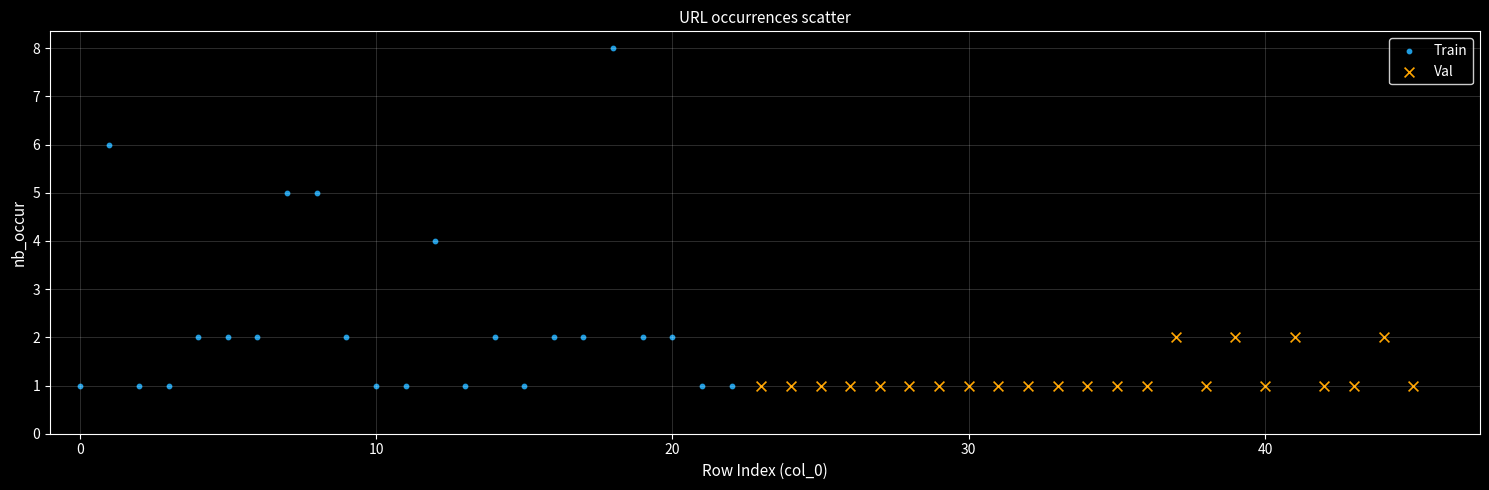

Which series has the widest spread of Y values?

Train